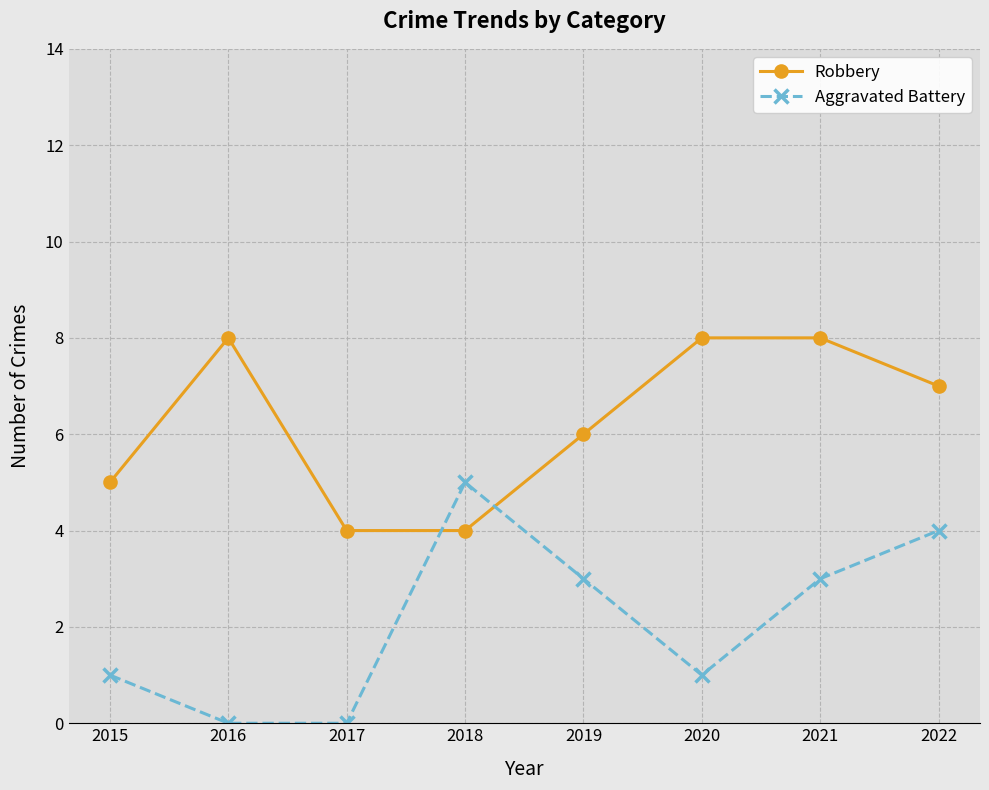

List the series in order of their peak value, highest first.

Robbery, Aggravated Battery